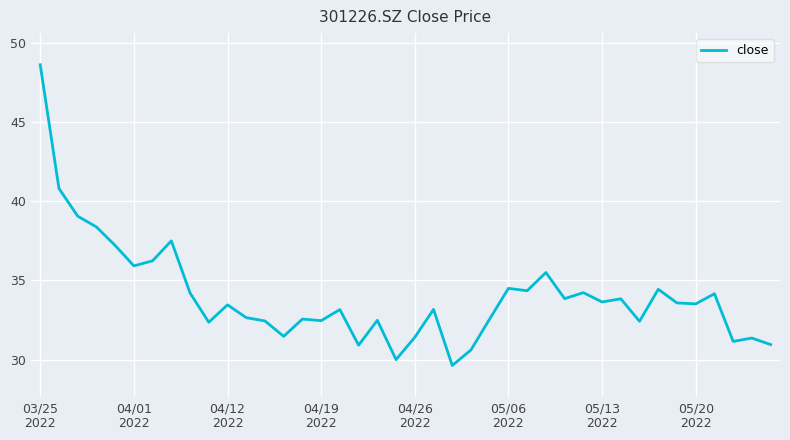

True or false: the data has more than 2 interior local peaks.

True